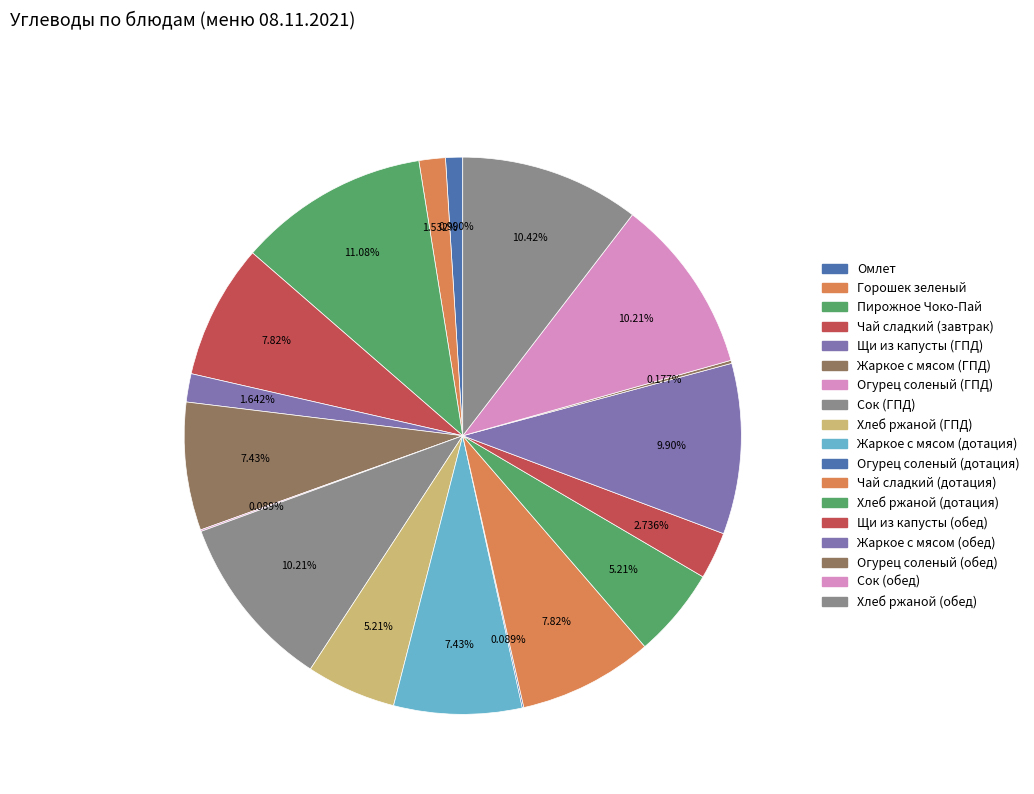

Does Огурец соленый (дотация) represent more than half of the total?

No